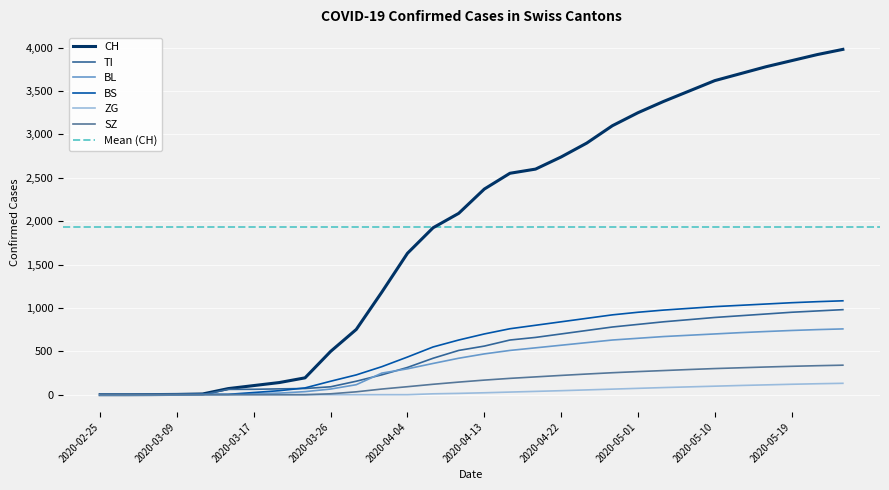

What is the label of the 24th point from the right?

2020-03-17